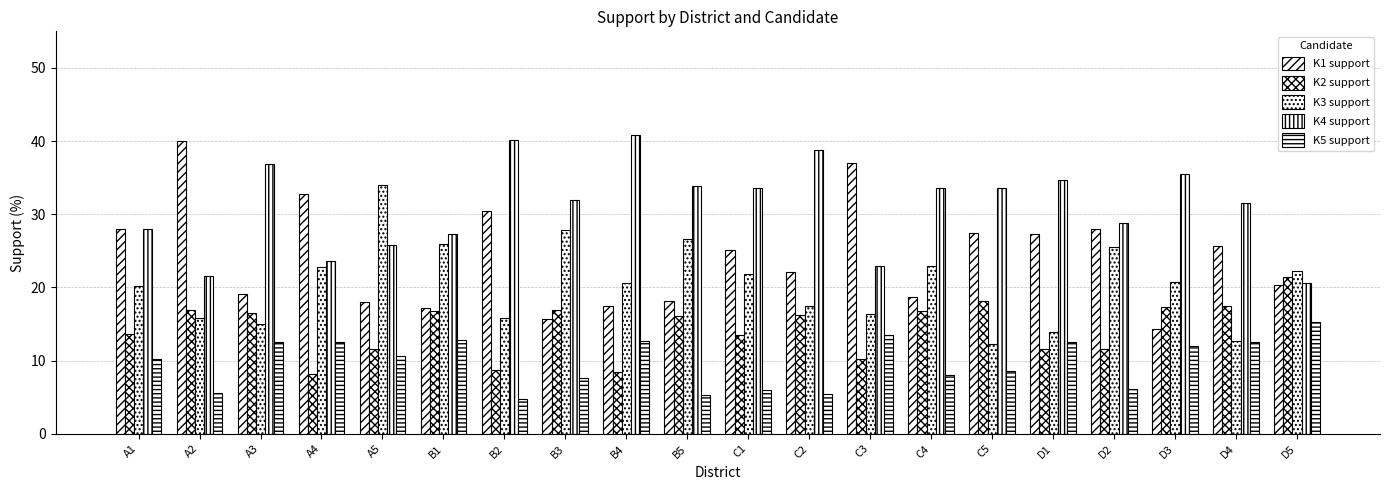

List the series in order of their peak value, highest first.

K4 support, K1 support, K3 support, K2 support, K5 support